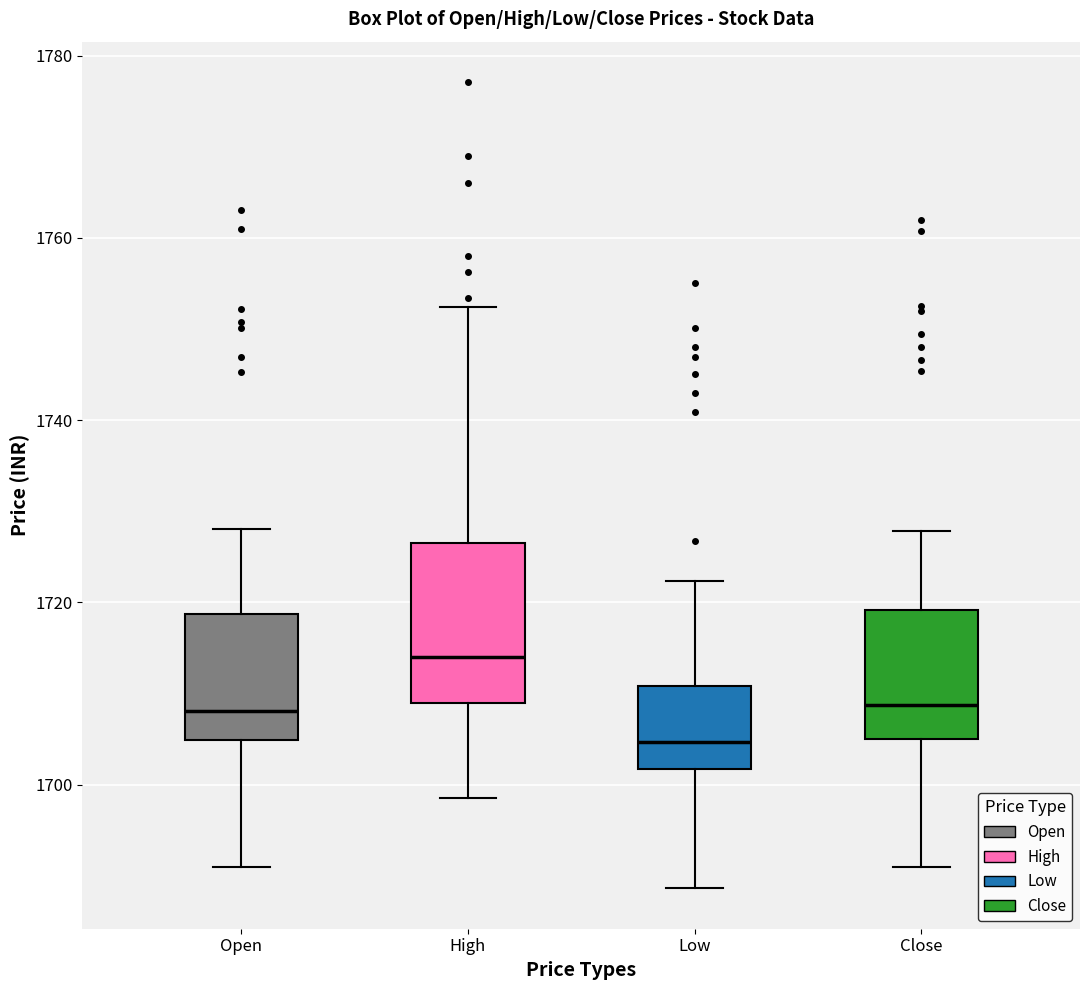

Which box's median line is the highest?

High